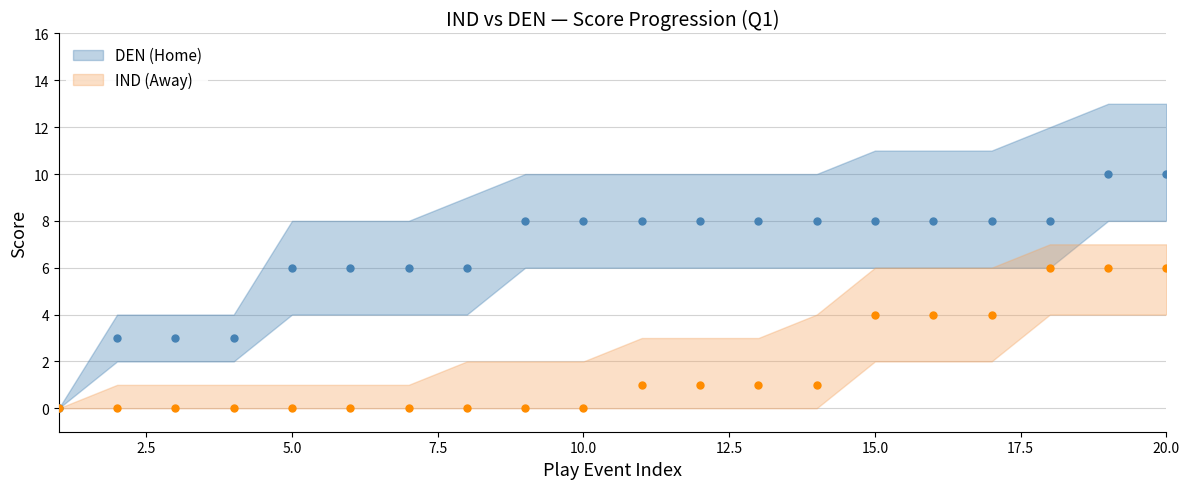

Is it true that AwayScore_upper equals 2 at 4?

False